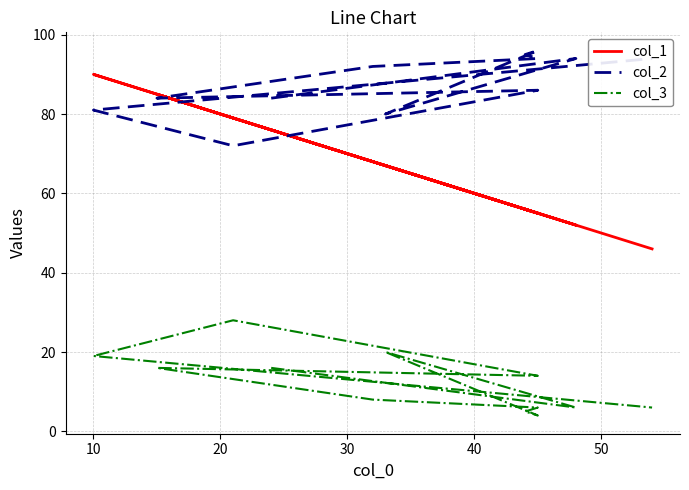

What is the average value of the col_3 series?

12